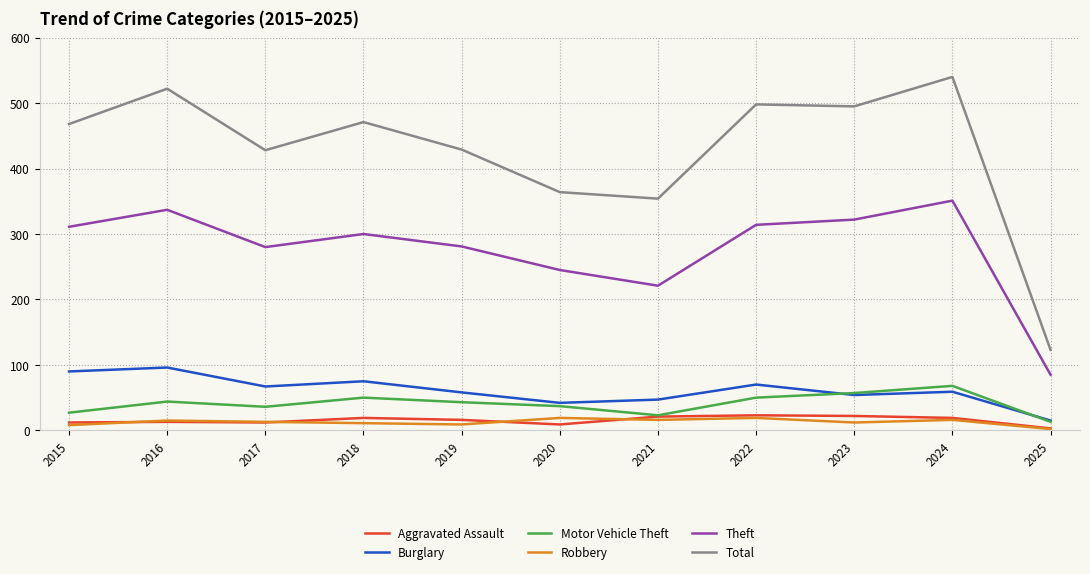

What is the spread (max minus min) of values at 2022?

479